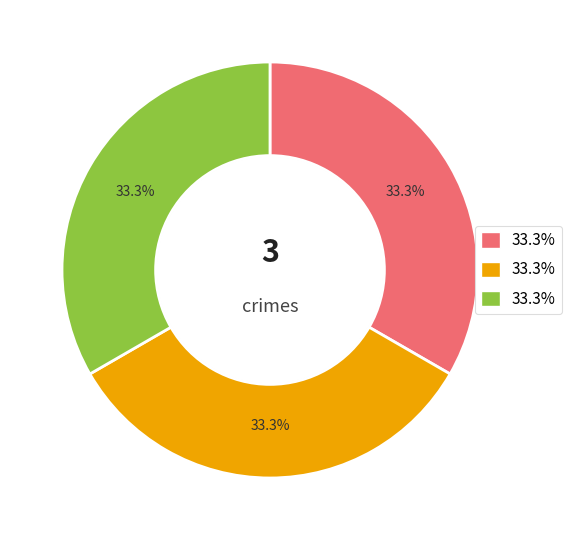

Is there any slice that represents more than half of the pie?

No